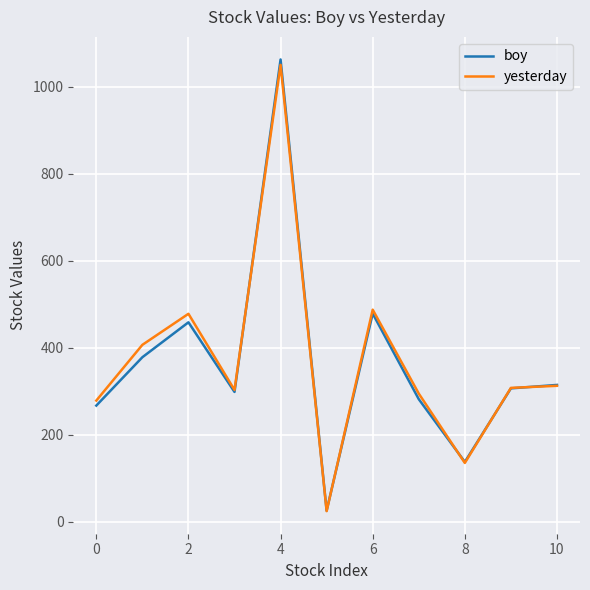

What is the maximum value shown in the chart?

1062.4